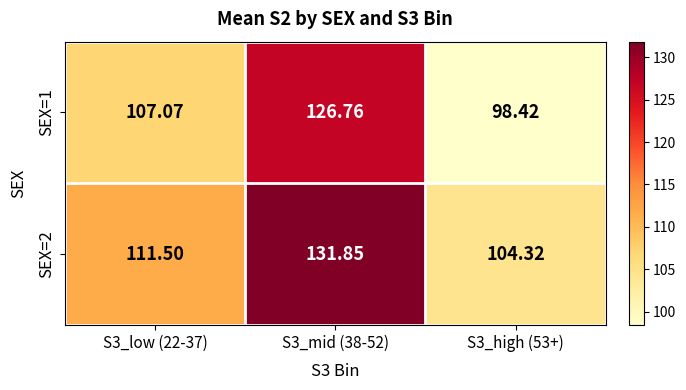

Rank the series at S3_mid (38-52) from lowest to highest value.

SEX=1, SEX=2